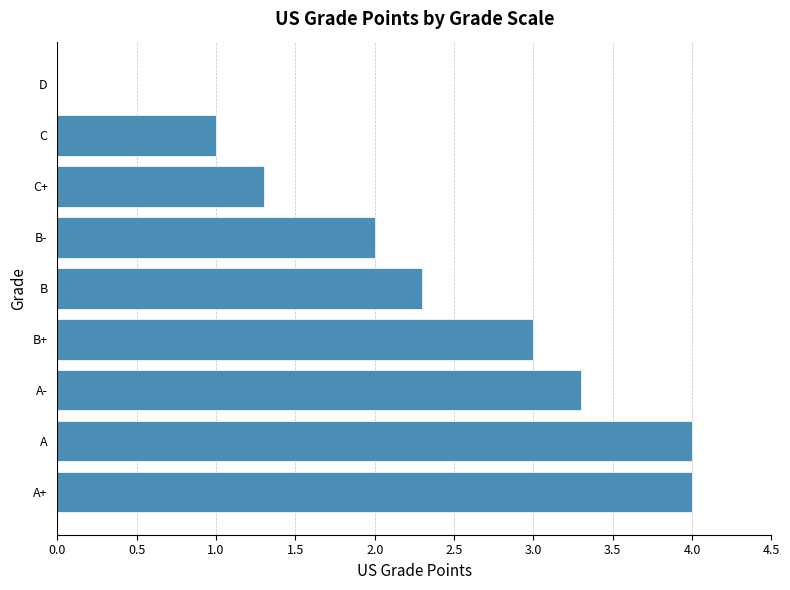

What is the greatest value displayed?

4.0